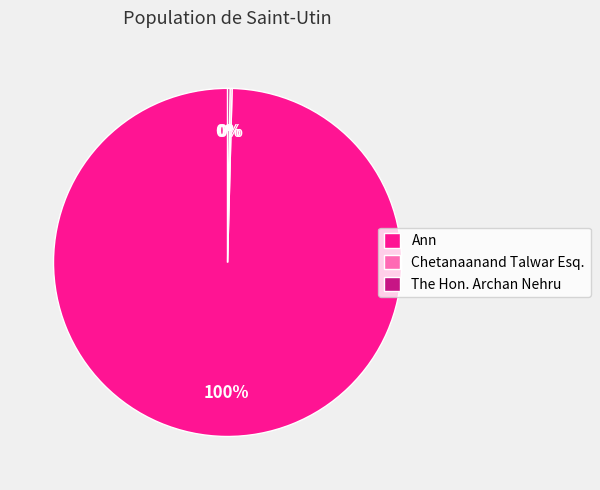

Is there a majority slice in this chart?

Yes